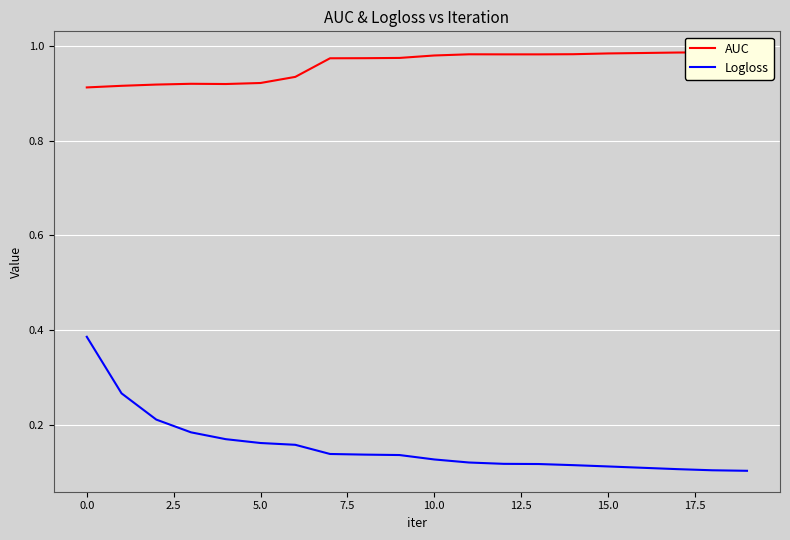

Does the chart display data point markers on the line(s)?

No